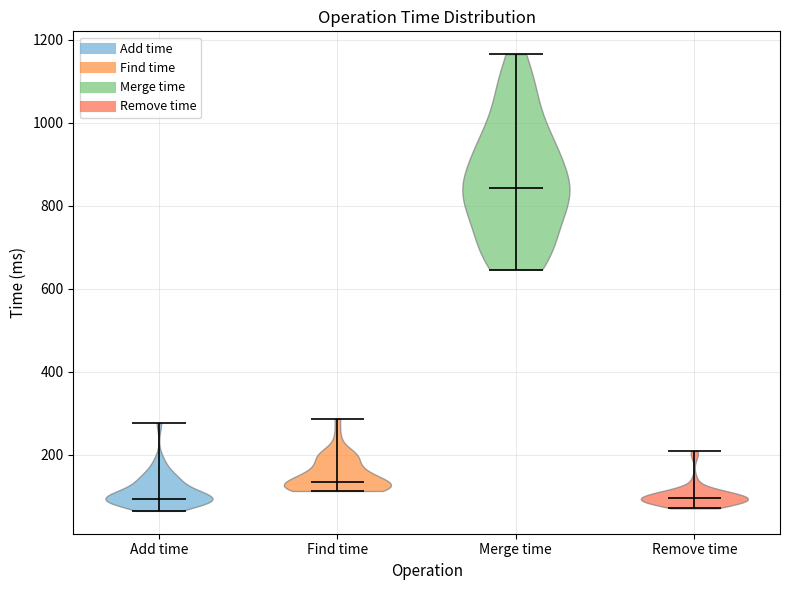

Reading left to right, read every violin against the y-axis: where its median line is, and the lowest and highest points it reaches. The values are not printed on the chart, so give them approximately, as read against the axis.

Add time: median line 100, lowest point 60, highest point 280
Find time: median line 140, lowest point 120, highest point 280
Merge time: median line 840, lowest point 640, highest point 1160
Remove time: median line 100, lowest point 80, highest point 200